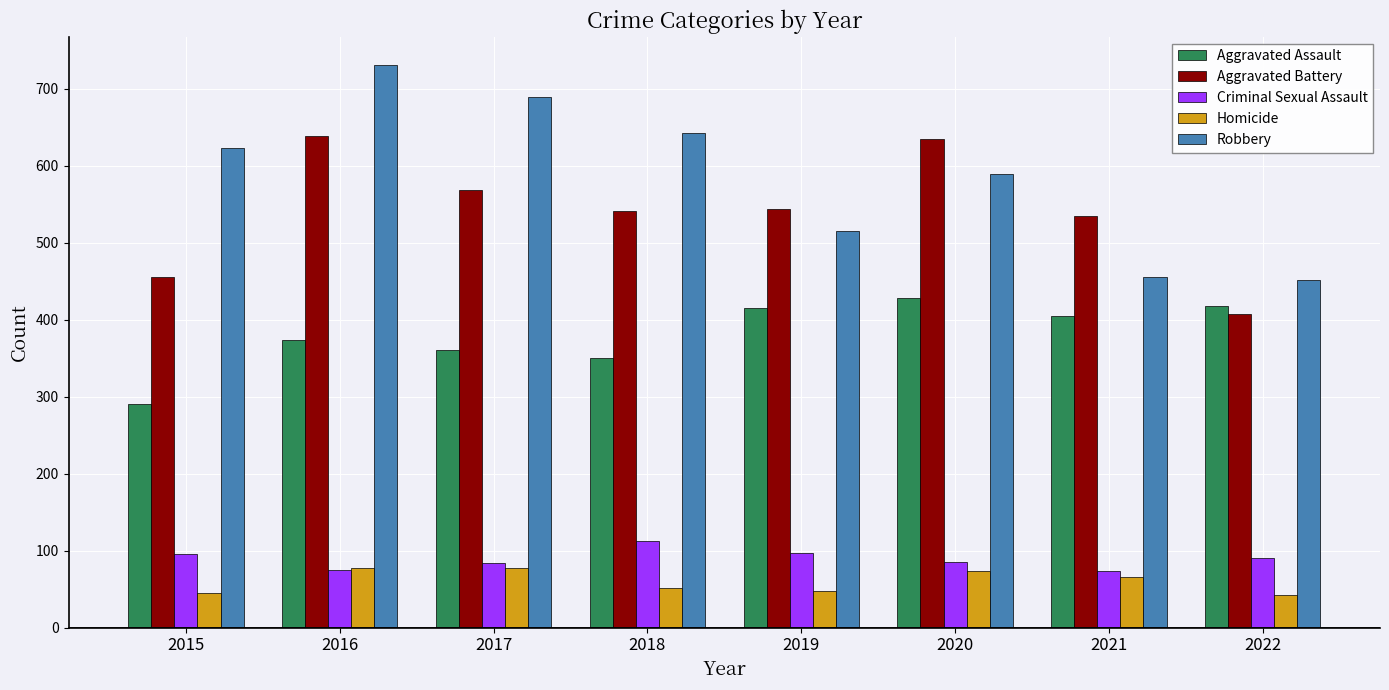

How many groups of bars are there?

8